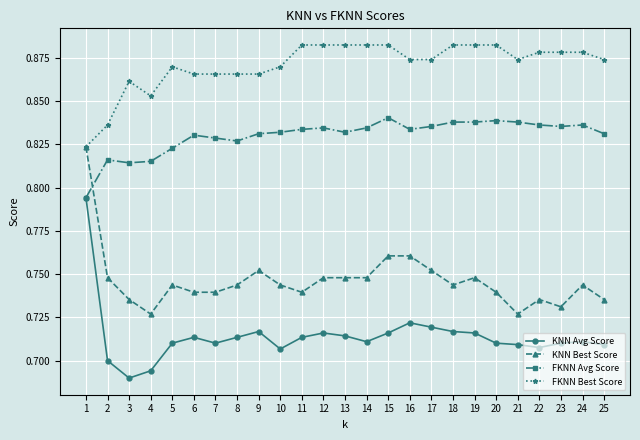

Count the number of data series in this chart.

4